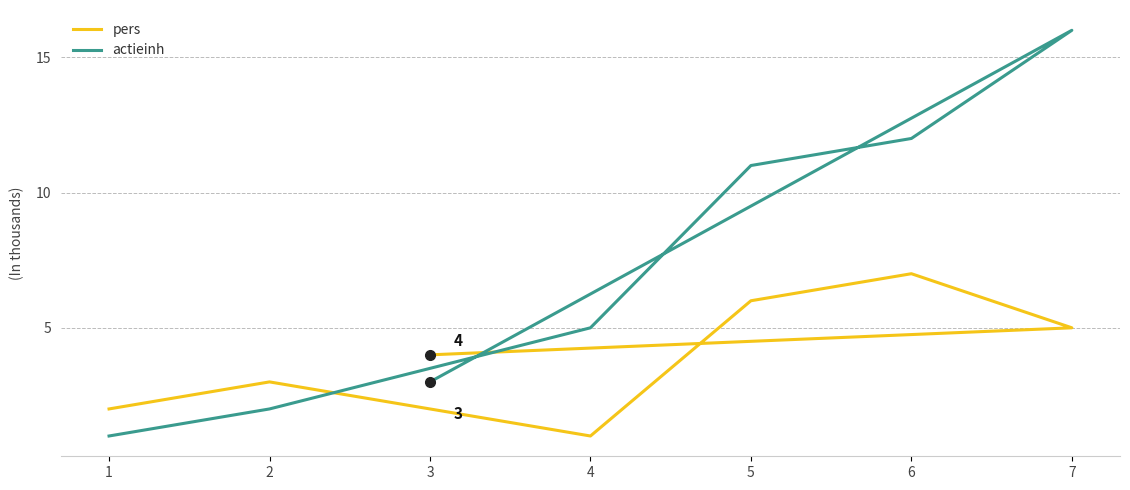

Which category has the lowest value across all series?

4